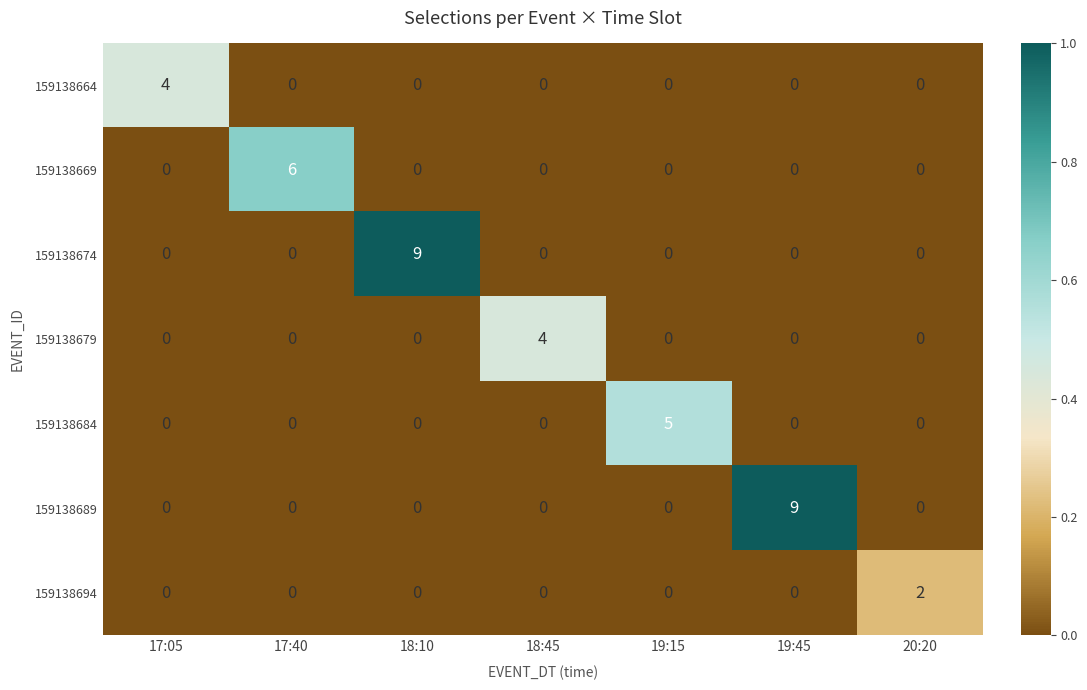

At how many categories does at least one series exceed 3?

6